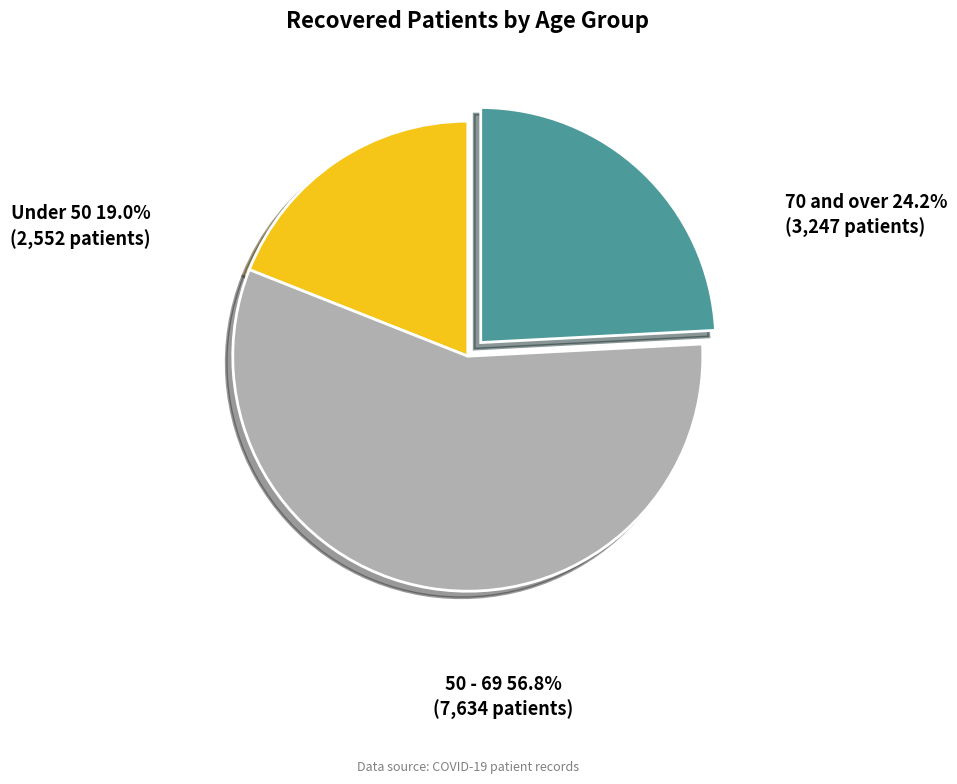

Count the number of slices in the pie.

3